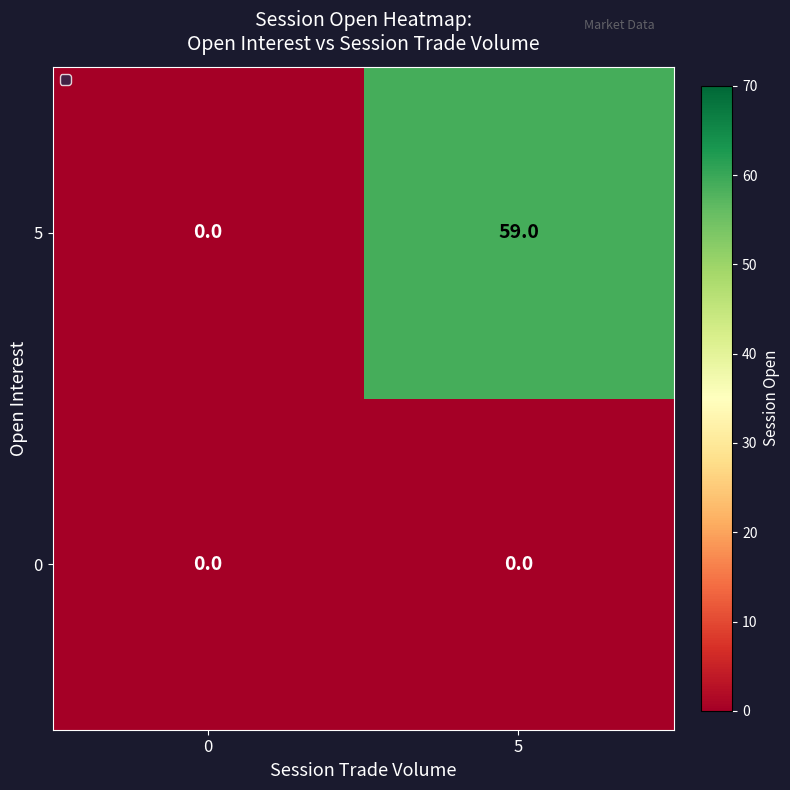

Is it true that 5 equals 0 at 0?

True